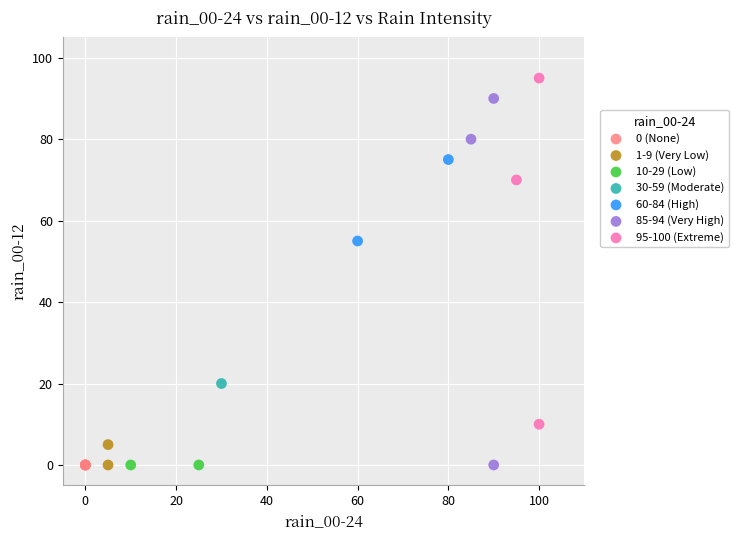

Which series contains the highest Y value?

95-100 (Extreme)